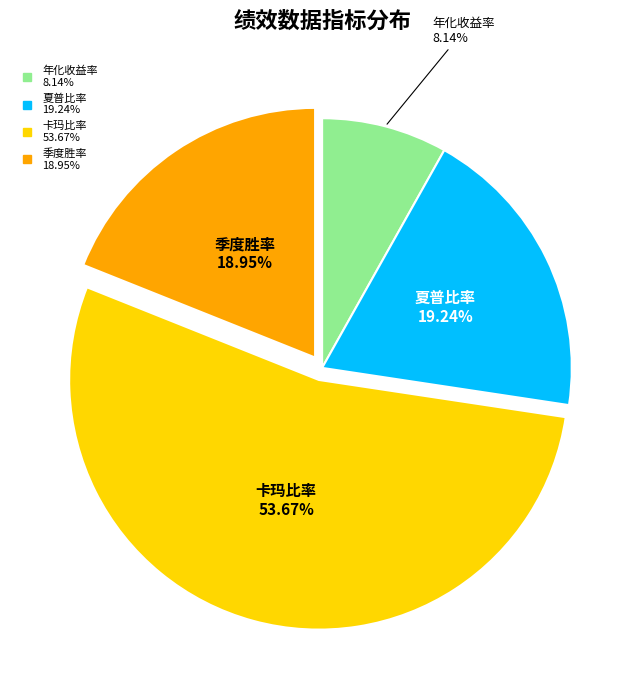

Which slice is the largest?

卡玛比率